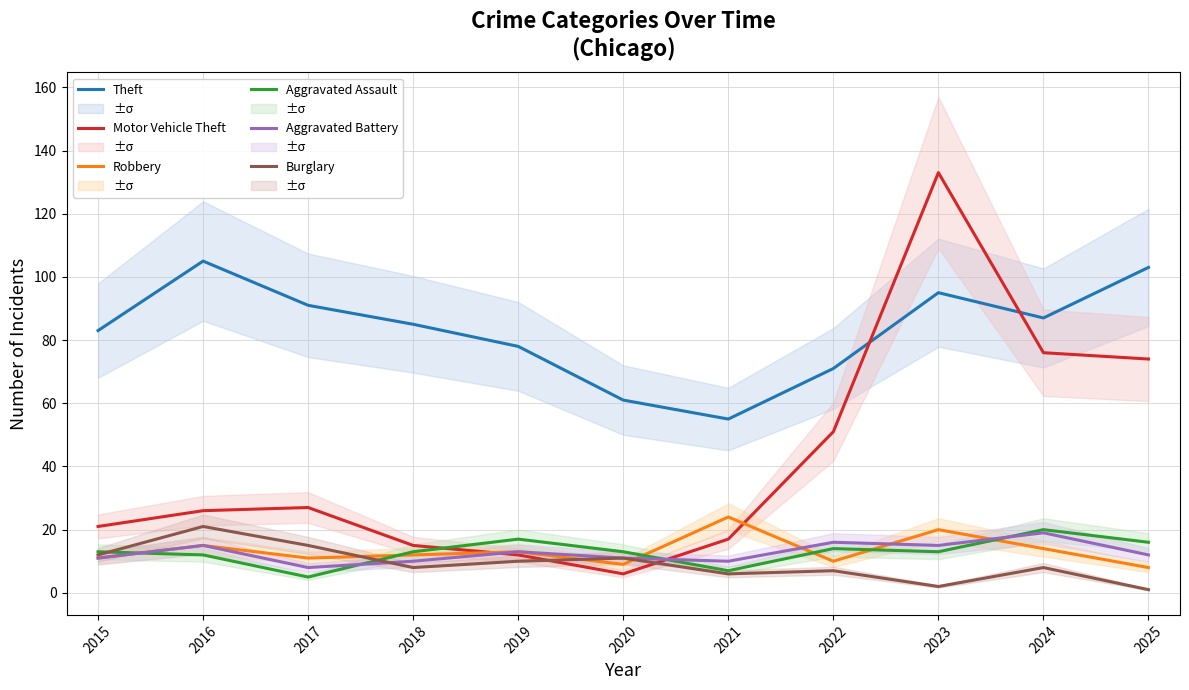

Between 2016 and 2023, which series saw the biggest shift?

Motor Vehicle Theft